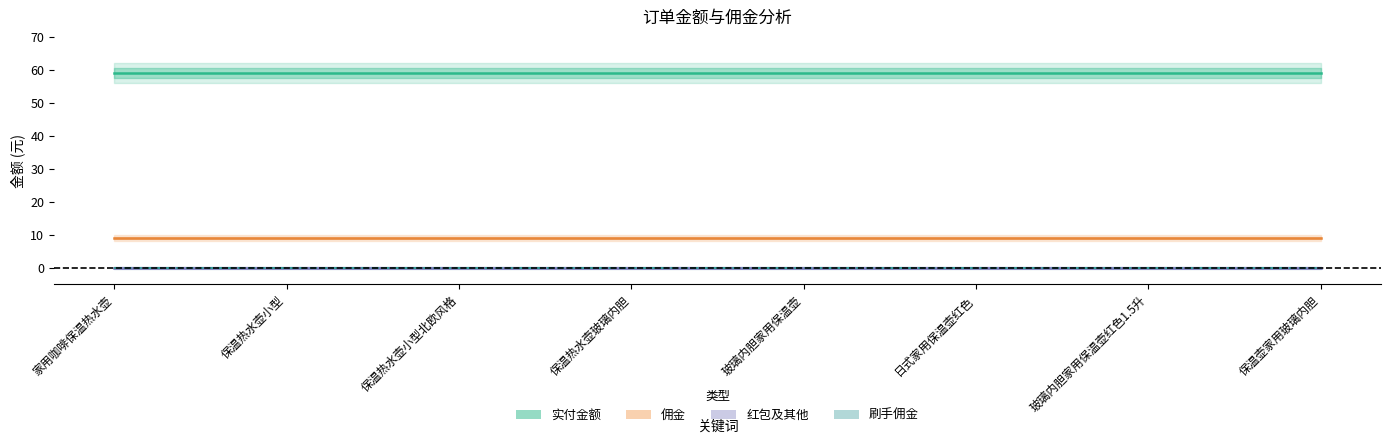

At 玻璃内胆家用保温壶, list the series in order from smallest to largest.

红包及其他, 刷手佣金, 佣金, 实付金额